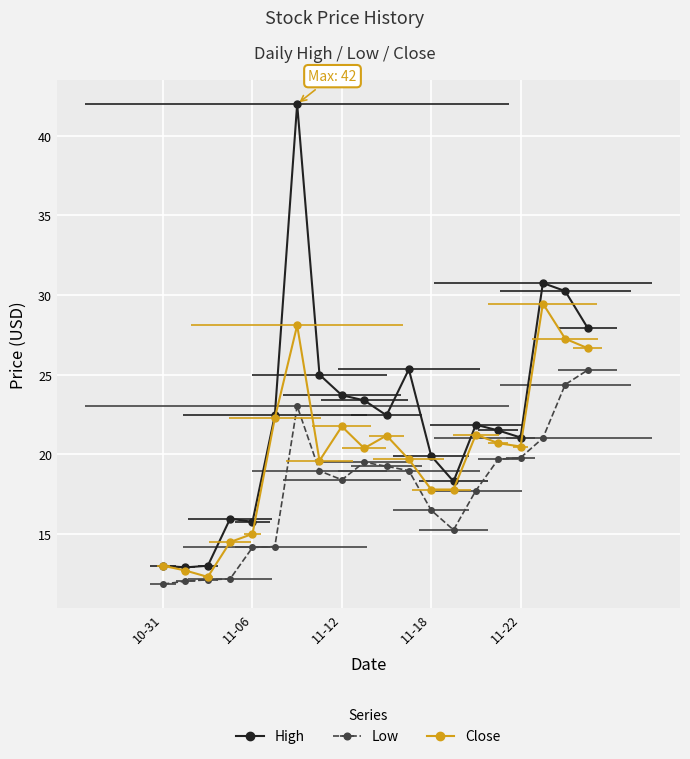

List the labels in order of Low value, smallest first.

2019-10-31, 2019-11-01, 2019-11-04, 2019-11-05, 2019-11-06, 2019-11-07, 2019-11-19, 2019-11-18, 2019-11-20, 2019-11-12, 2019-11-11, 2019-11-15, 2019-11-14, 2019-11-13, 2019-11-21, 2019-11-22, 2019-11-25, 2019-11-08, 2019-11-26, 2019-11-27